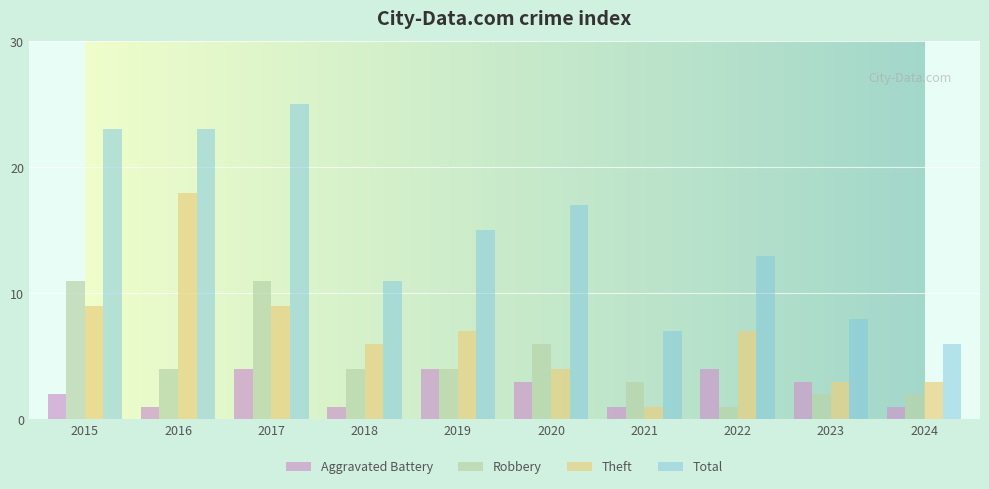

Reading right to left, list all the values displayed in this chart.

Aggravated Battery: 2024=1	2023=3	2022=4	2021=1	2020=3	2019=4	2018=1	2017=4	2016=1	2015=2
Robbery: 2024=2	2023=2	2022=1	2021=3	2020=6	2019=4	2018=4	2017=11	2016=4	2015=11
Theft: 2024=3	2023=3	2022=7	2021=1	2020=4	2019=7	2018=6	2017=9	2016=18	2015=9
Total: 2024=6	2023=8	2022=13	2021=7	2020=17	2019=15	2018=11	2017=25	2016=23	2015=23